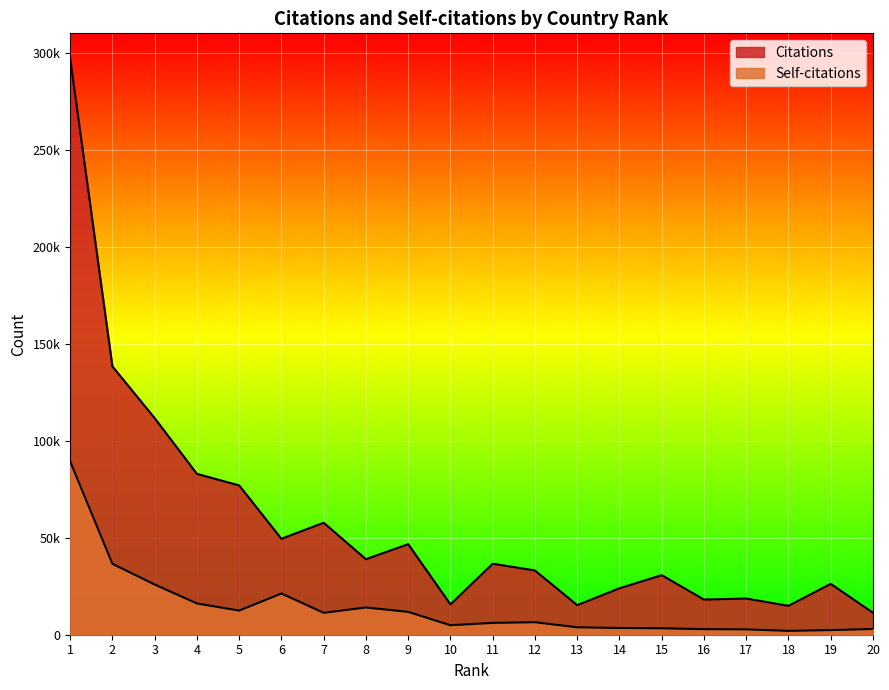

What is the average value of the Citations series?

57219